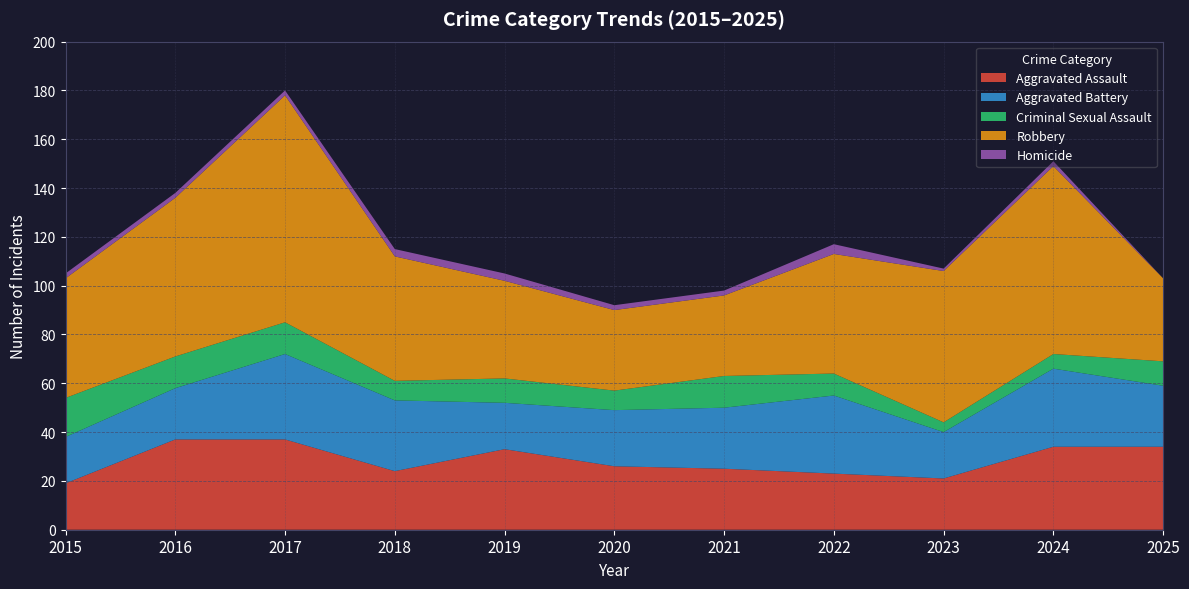

What is the approximate value of Homicide at 2020?

2